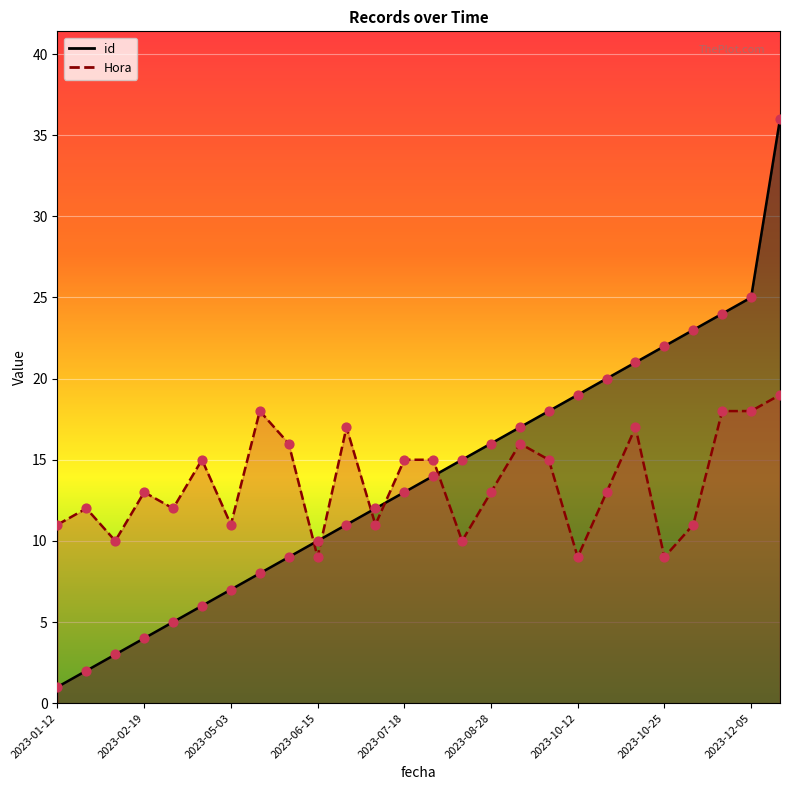

Is the value of id at 2024-05-21 greater than the value of Hora at 2023-05-06?

Yes